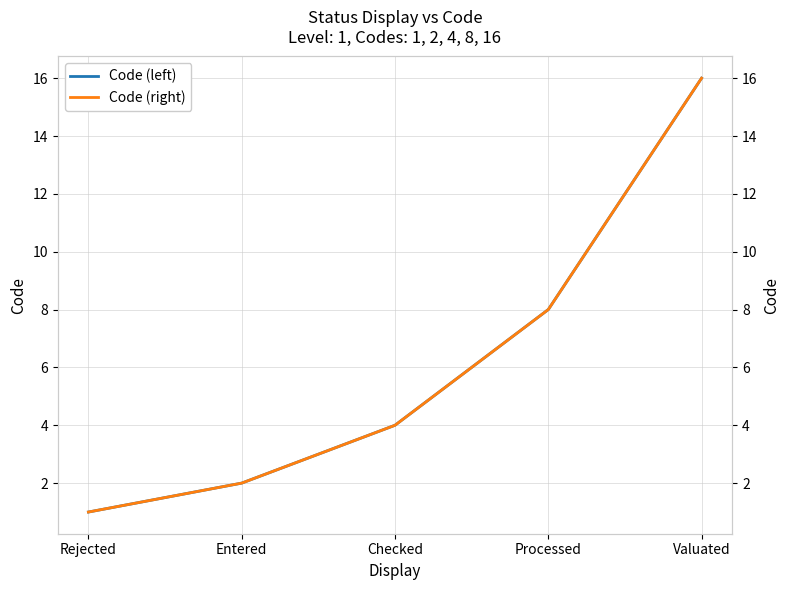

What is the sum of the Code values at Processed and Valuated?

24